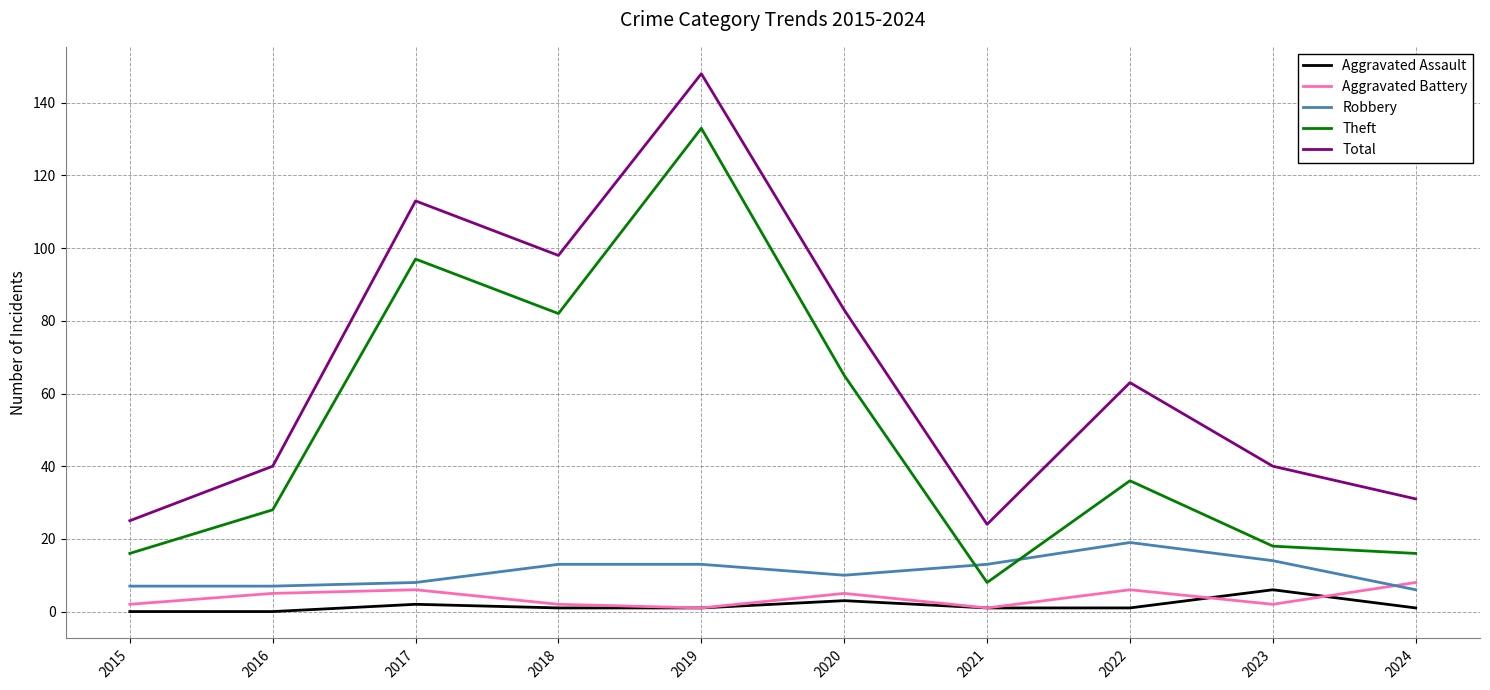

Reading left to right, what are all the values shown in this chart?

Aggravated Assault: 2015=0	2016=0	2017=2	2018=1	2019=1	2020=3	2021=1	2022=1	2023=6	2024=1
Aggravated Battery: 2015=2	2016=5	2017=6	2018=2	2019=1	2020=5	2021=1	2022=6	2023=2	2024=8
Robbery: 2015=7	2016=7	2017=8	2018=13	2019=13	2020=10	2021=13	2022=19	2023=14	2024=6
Theft: 2015=16	2016=28	2017=97	2018=82	2019=133	2020=65	2021=8	2022=36	2023=18	2024=16
Total: 2015=25	2016=40	2017=113	2018=98	2019=148	2020=83	2021=24	2022=63	2023=40	2024=31